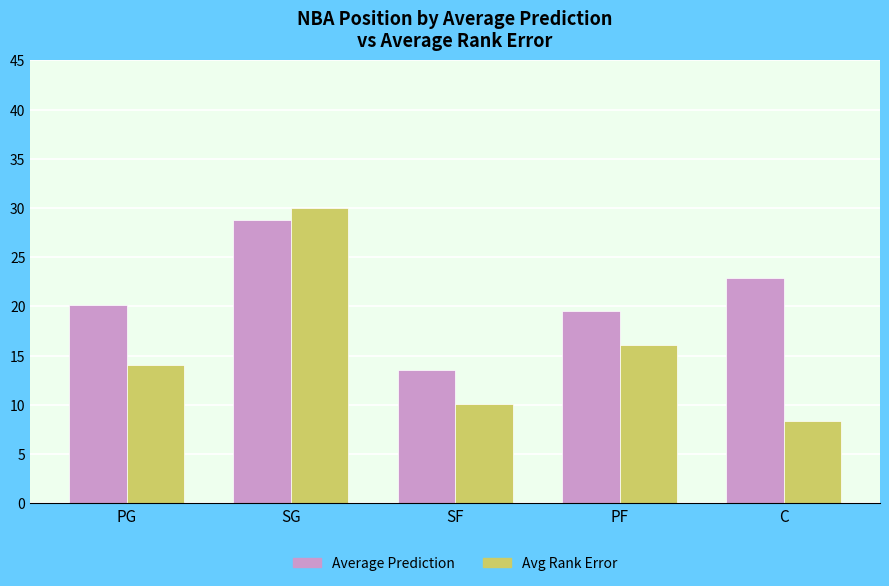

Is the value of Average Prediction at SG greater than the value of Avg Rank Error at SF?

Yes